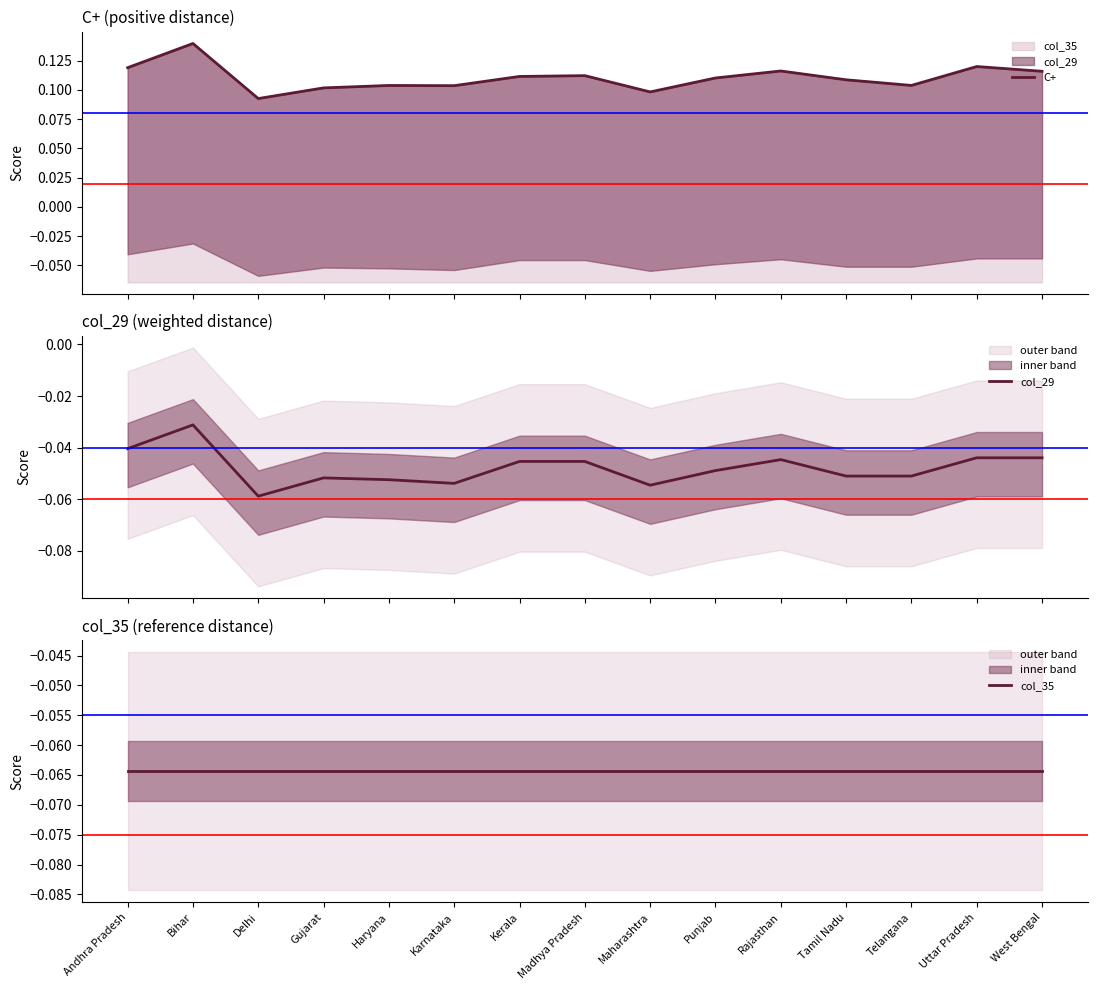

True or false: col_29 and C+ intersect in this chart.

False